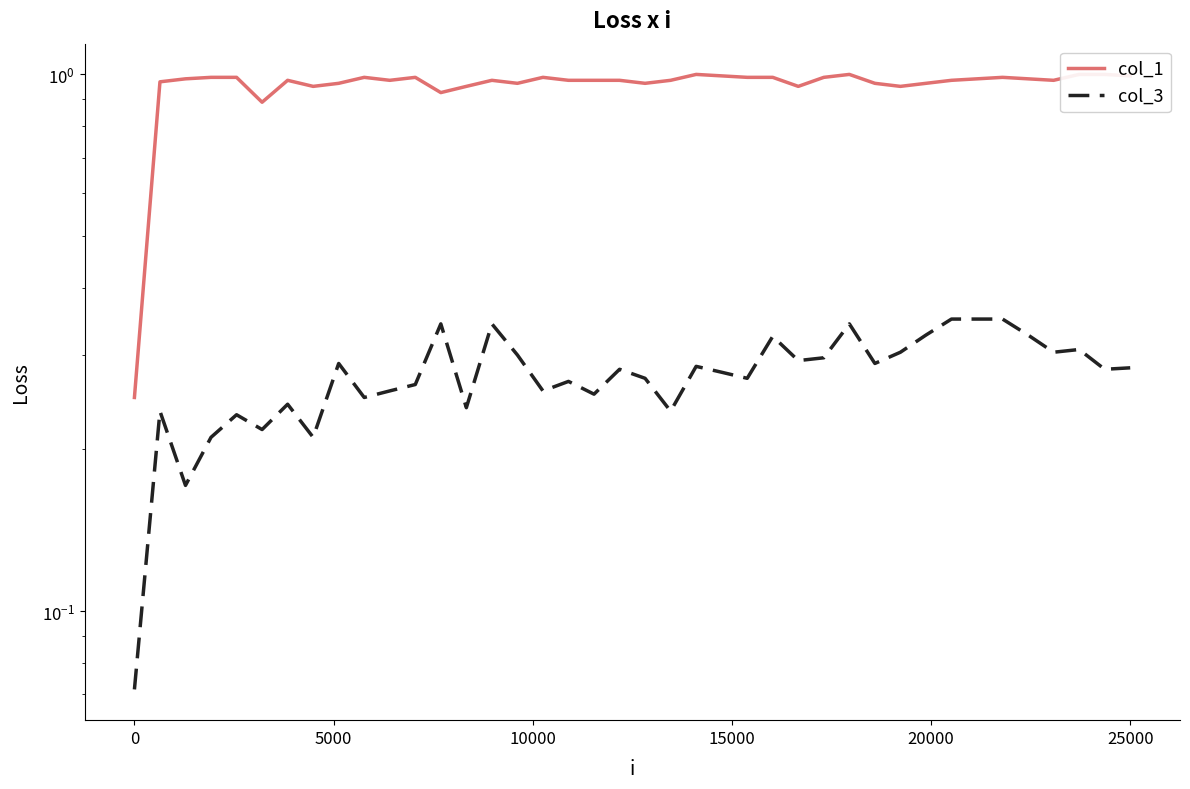

Is it true that col_3 equals 0.5 at 29?

False